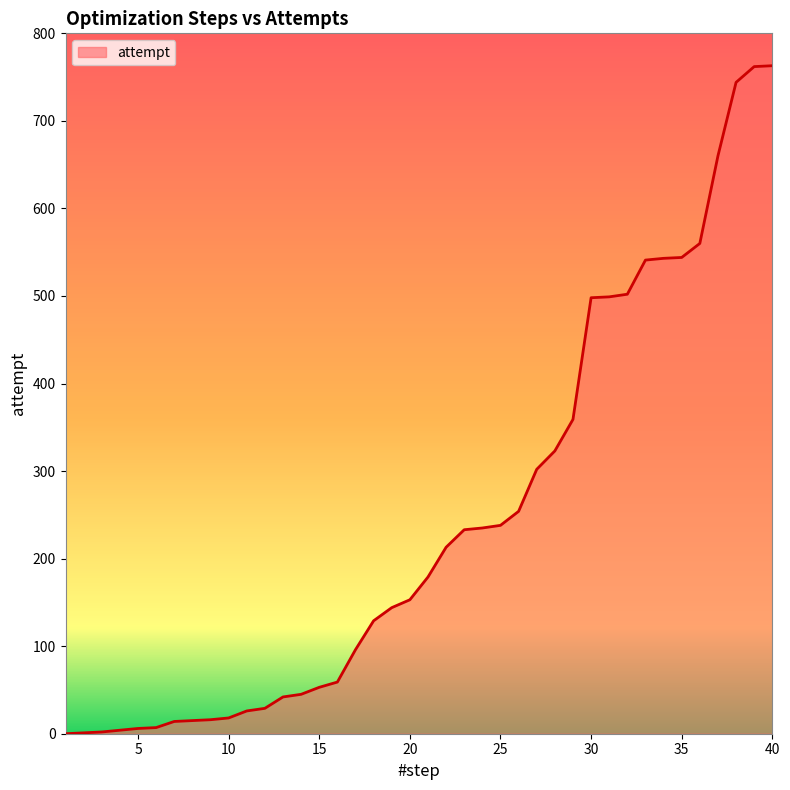

Does the chart display data point markers on the line(s)?

No